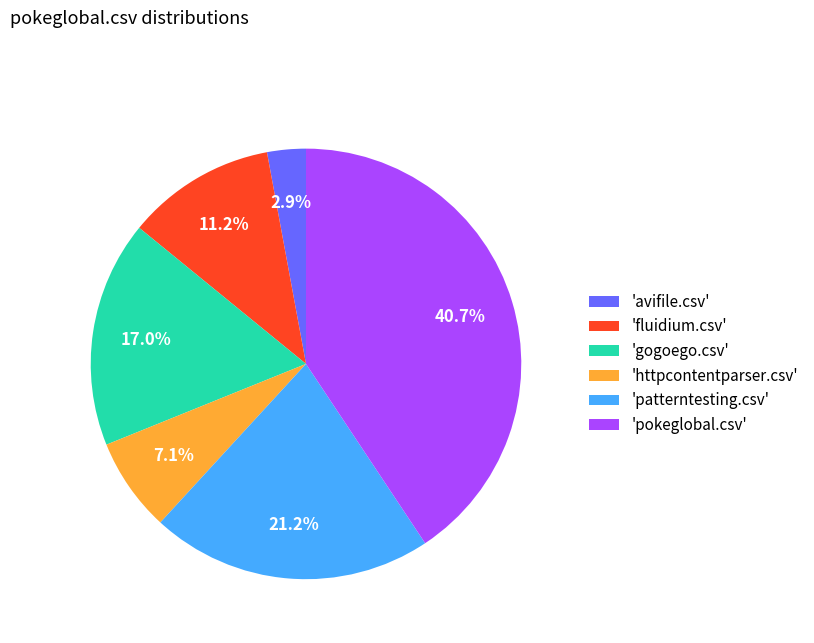

Does 'gogoego.csv' represent more than half of the total?

No